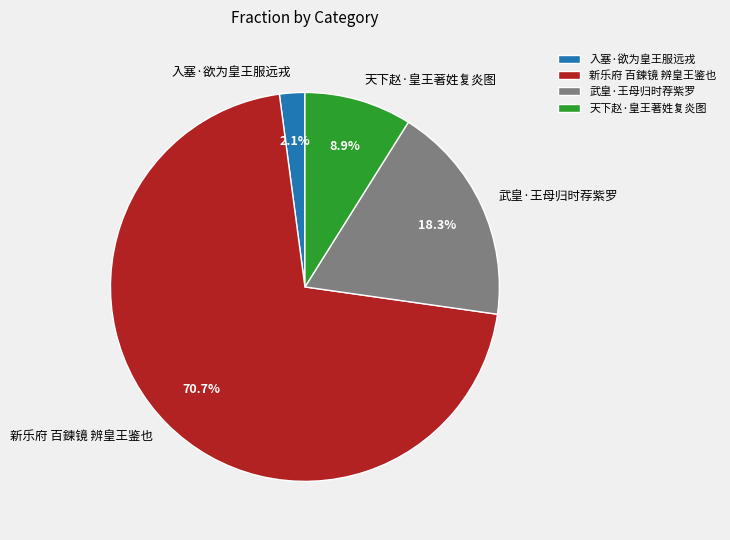

How many segments does this pie chart have?

4